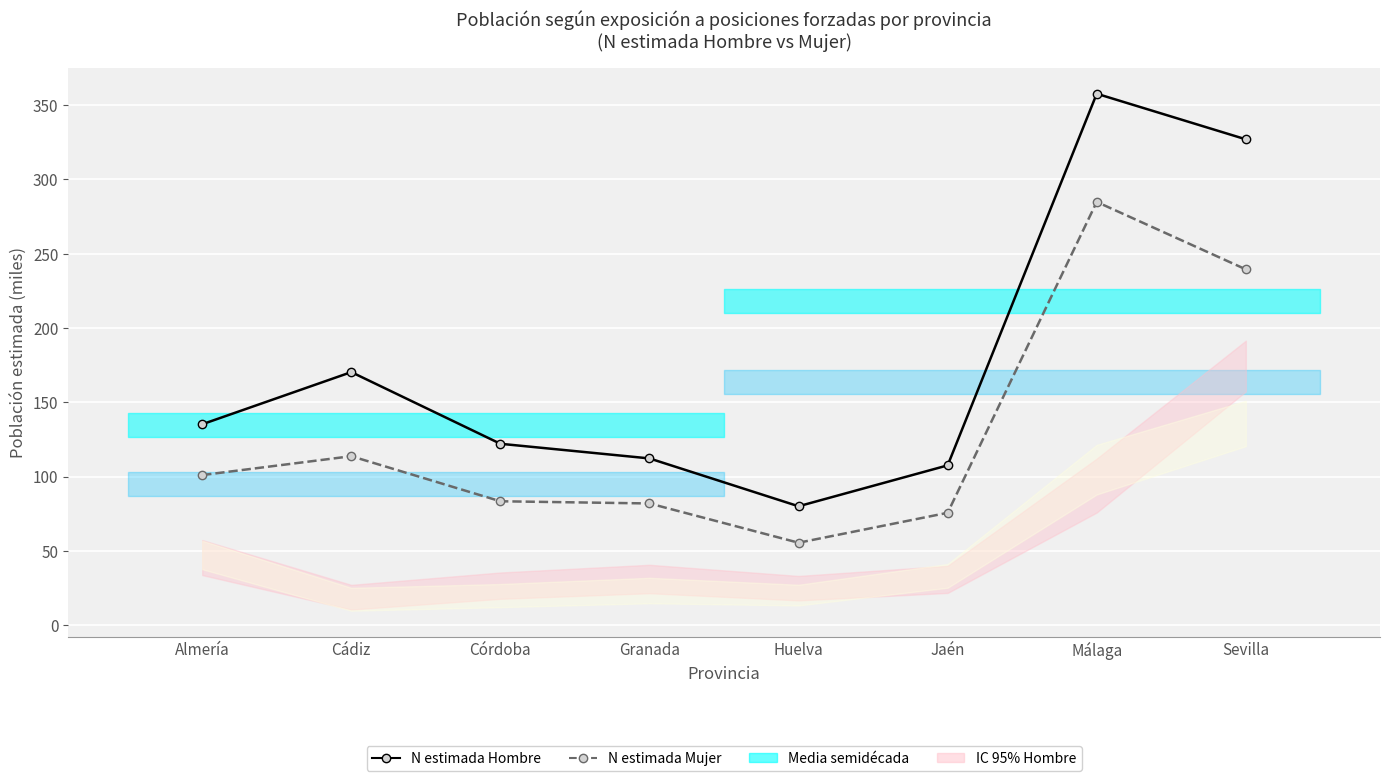

Reading left to right, transcribe all the data shown in this chart.

N estimada Hombre: Almería=135.2	Cádiz=170.3	Córdoba=122.0	Granada=112.2	Huelva=80.0	Jaén=107.5	Málaga=357.7	Sevilla=327.0
N estimada Mujer: Almería=101.0	Cádiz=113.7	Córdoba=83.3	Granada=81.9	Huelva=55.4	Jaén=75.6	Málaga=284.9	Sevilla=239.5